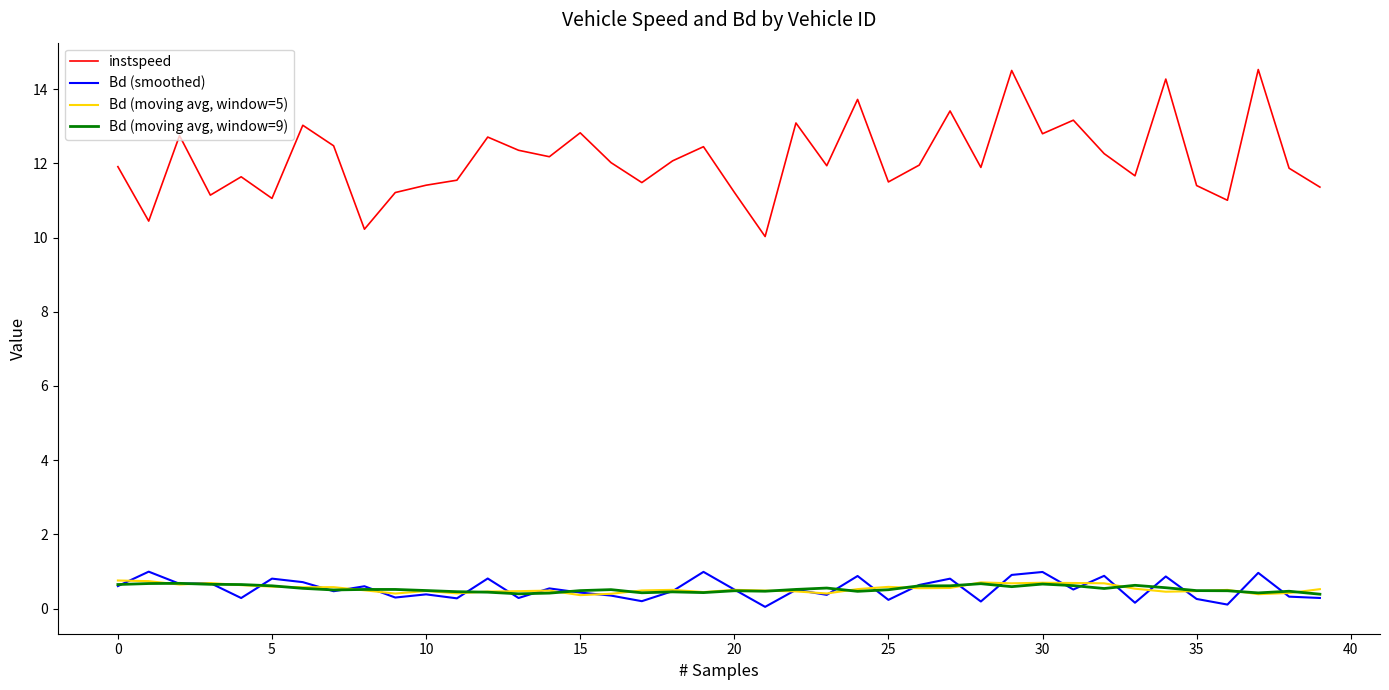

What is the average value of the Bd (moving avg, window=9) series?

0.5